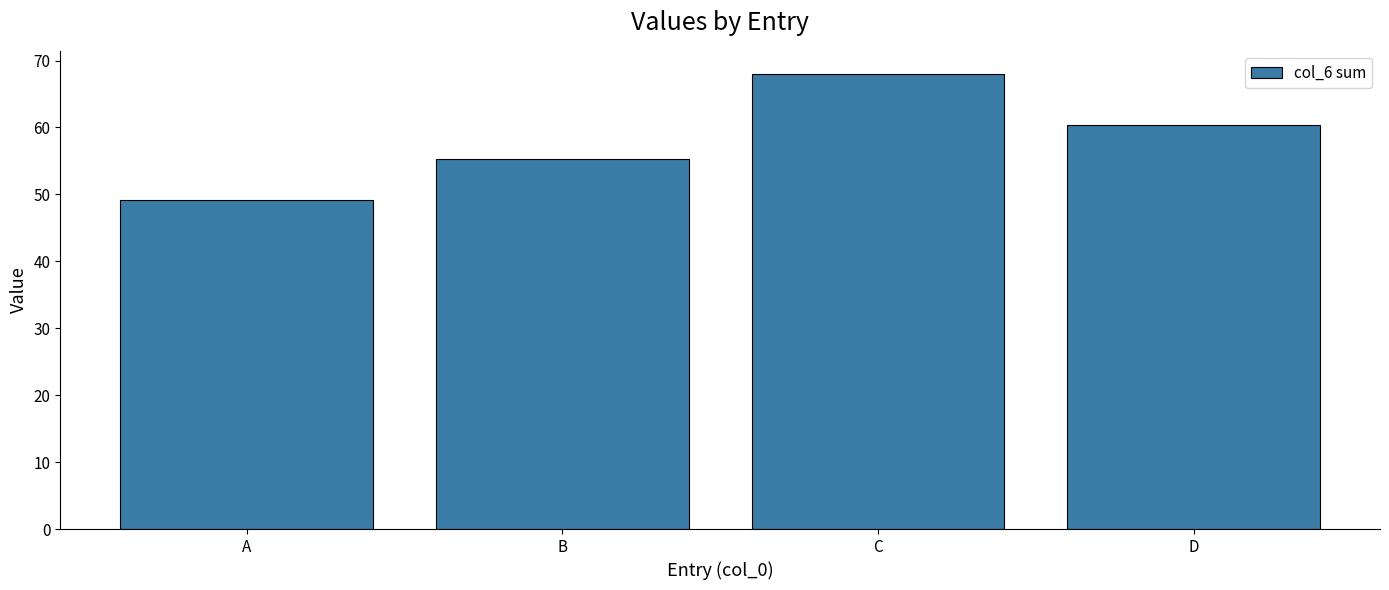

Does the chart contain any negative values?

No